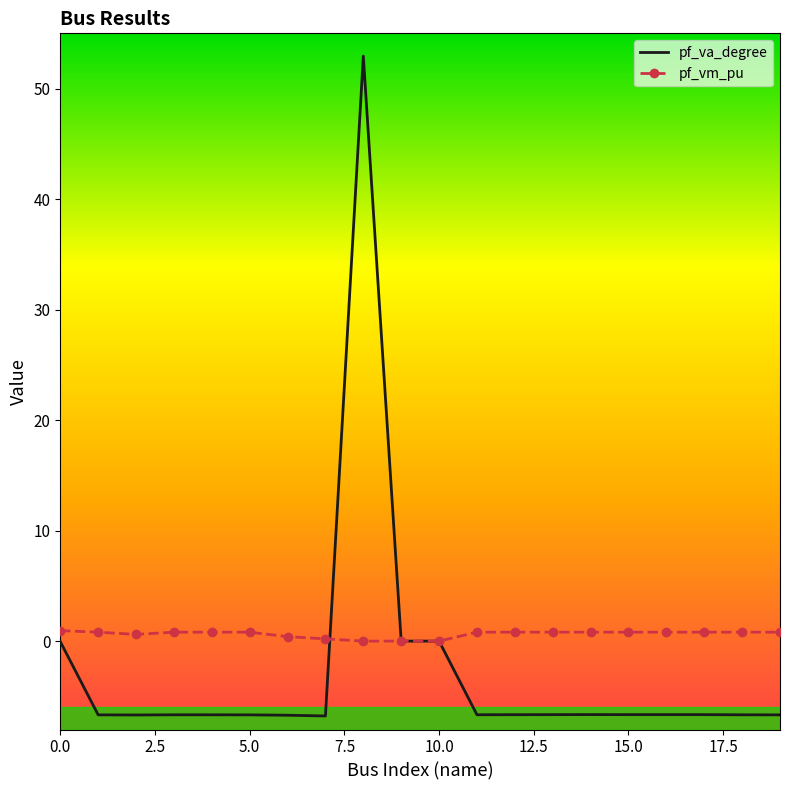

What is the sum of all pf_vm_pu values?

12.7